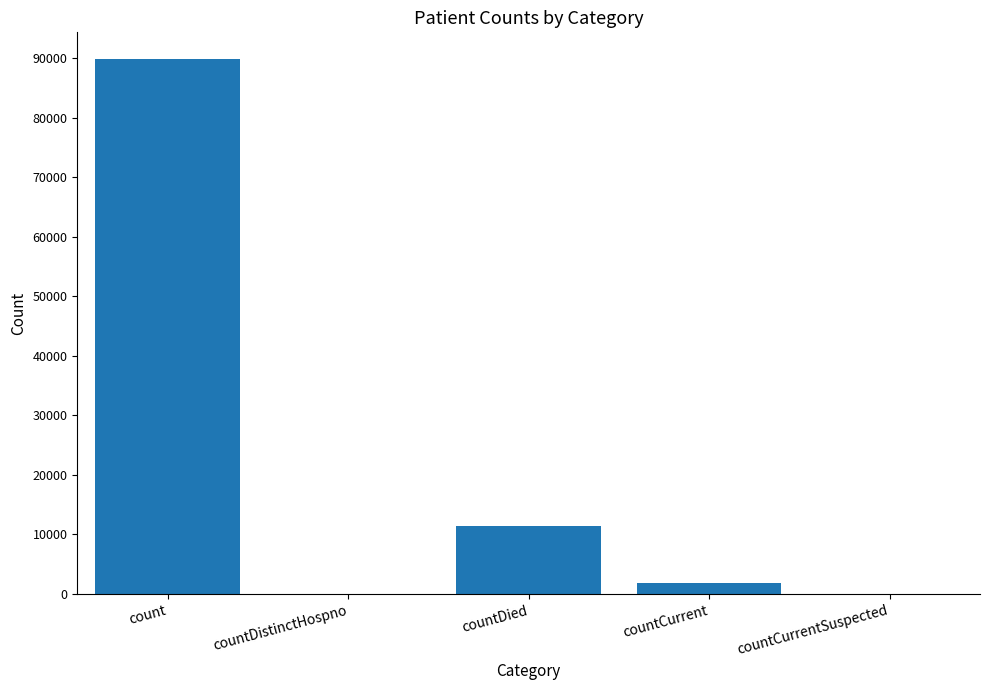

The chart shows a value of 4892 at countDied. True or false?

False